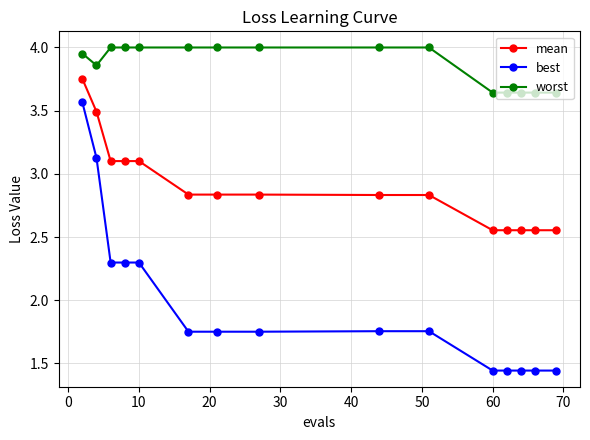

Which series has the largest range (max minus min)?

best